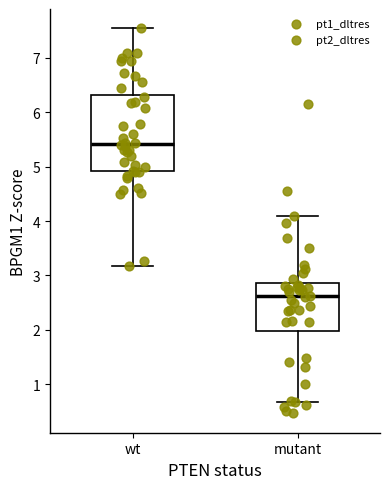

Which box has the lowest median line?

mutant